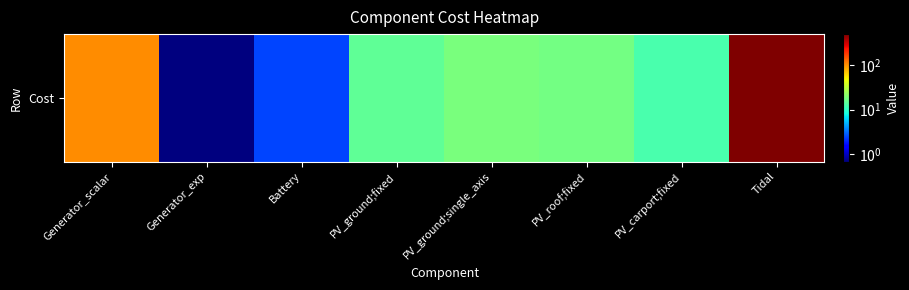

Approximately how many times larger is the value at PV_ground;single_axis compared to Battery?

7.5